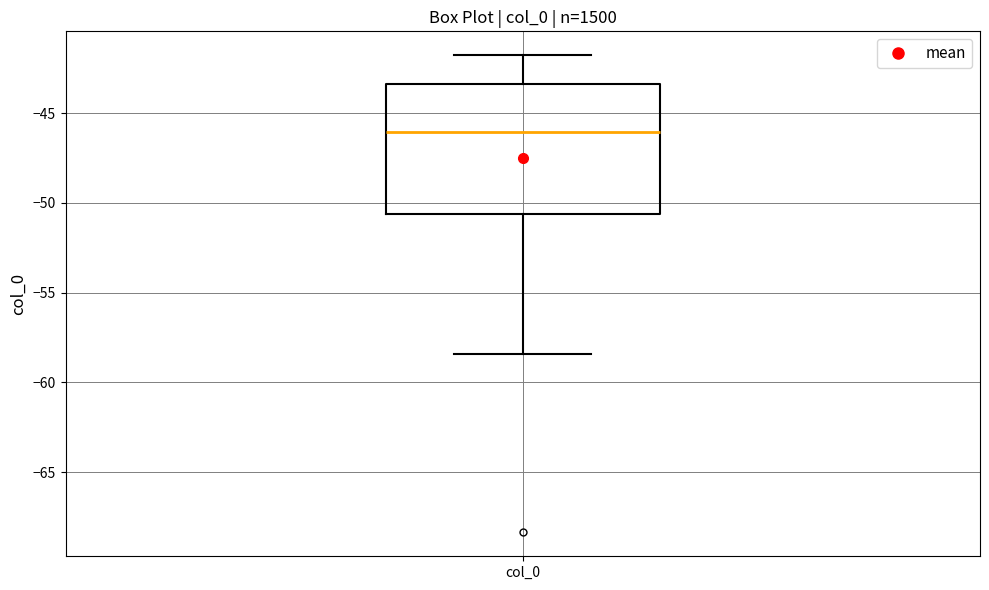

Read this box plot against the y-axis: the position of the median line, the range covered by the box, and the ends of both whiskers. The values are not printed on the chart, so give them approximately, as read against the axis.

median -46.0, box -50.5 to -43.5, whiskers -58.5 to -42.0